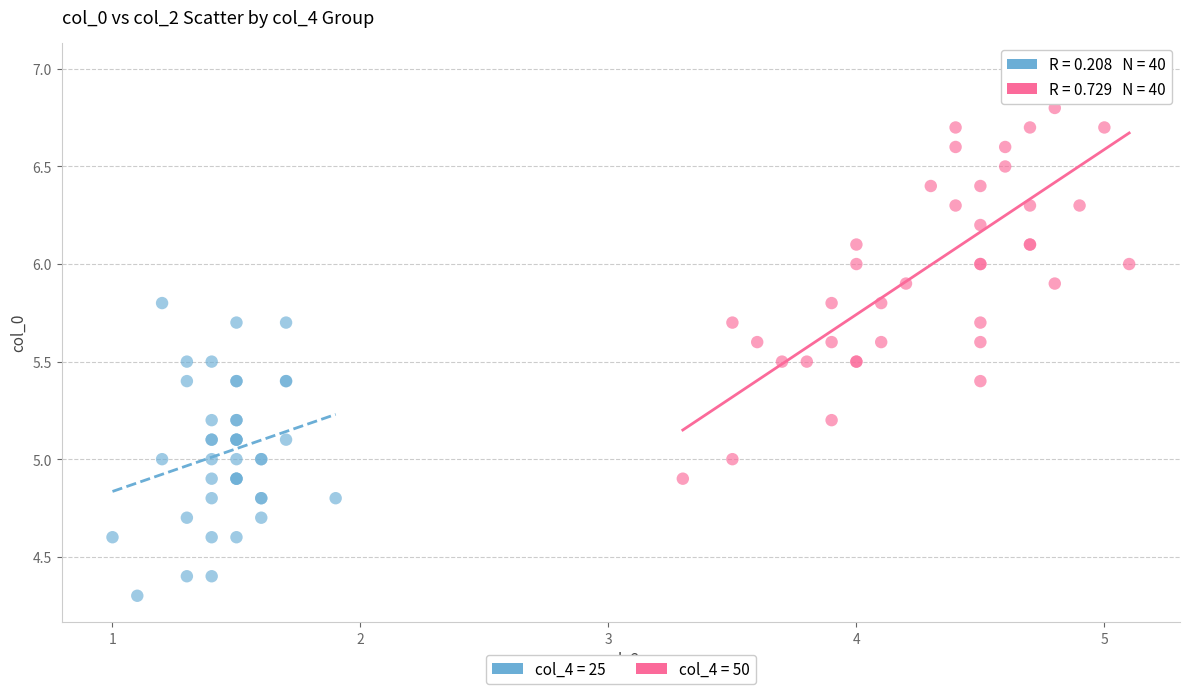

Which series has the widest spread of Y values?

col_4 = 50